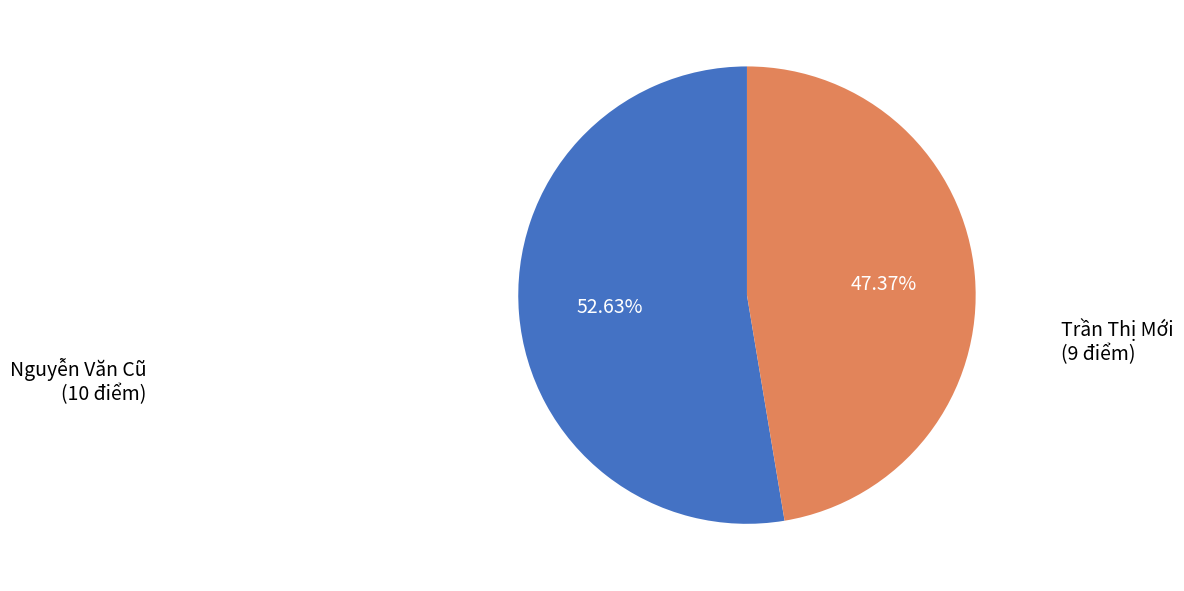

How many slices are in this pie chart?

2